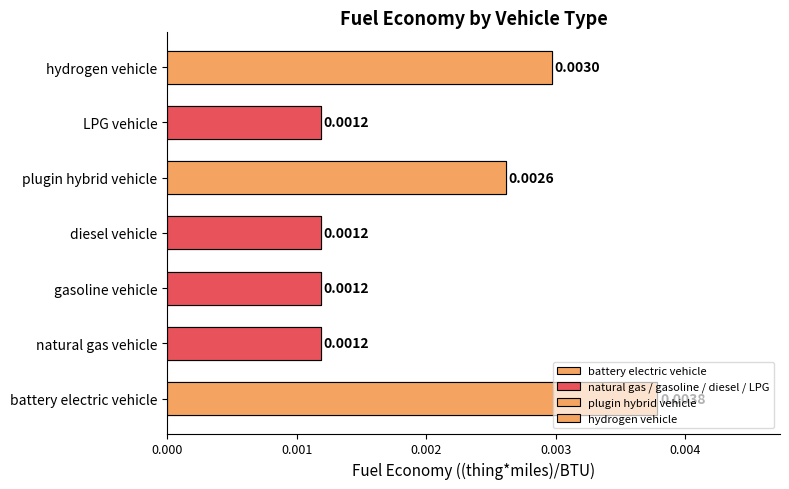

Rank the categories by value from lowest to highest.

natural gas vehicle, gasoline vehicle, diesel vehicle, LPG vehicle, plugin hybrid vehicle, hydrogen vehicle, battery electric vehicle